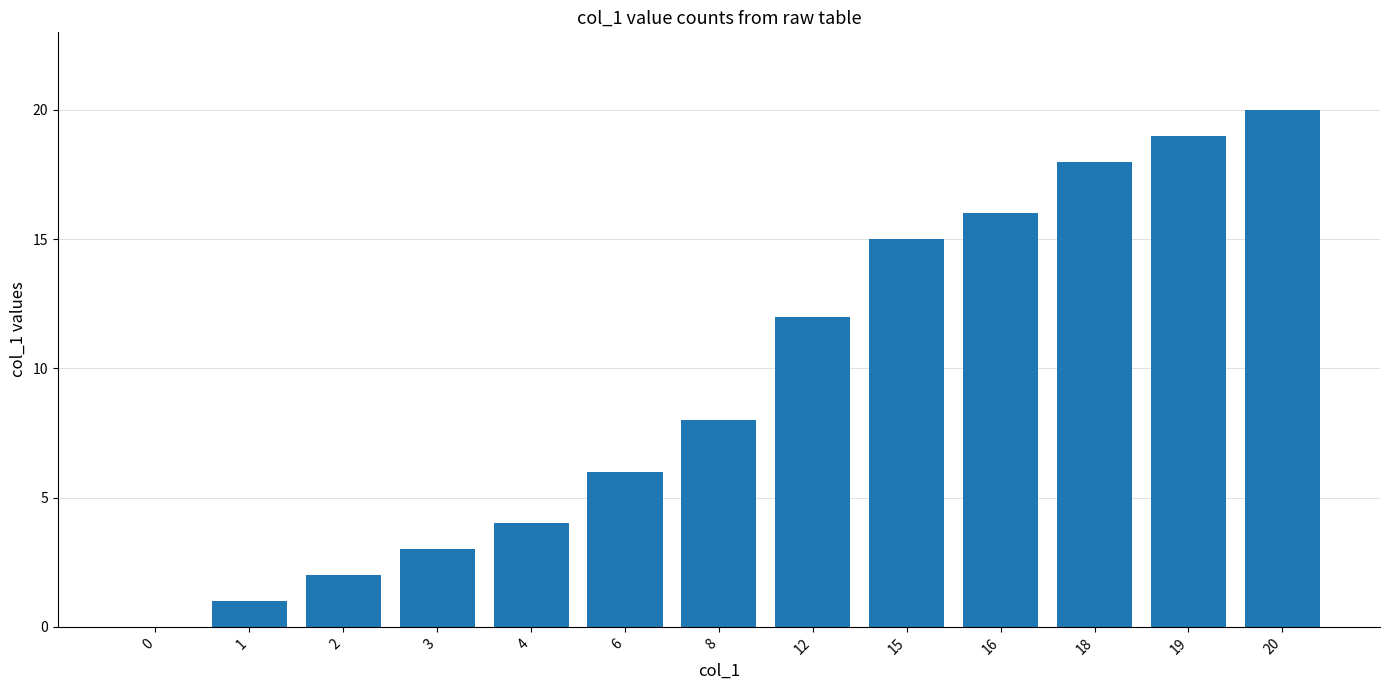

Reading right to left, transcribe all the data shown in this chart.

20=20	19=19	18=18	16=16	15=15	12=12	8=8	6=6	4=4	3=3	2=2	1=1	0=0